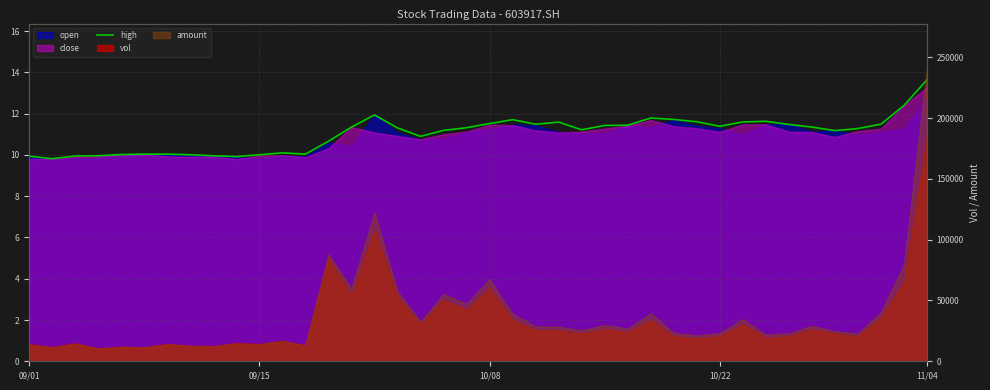

At which category does the data reach its first local valley?

09/15